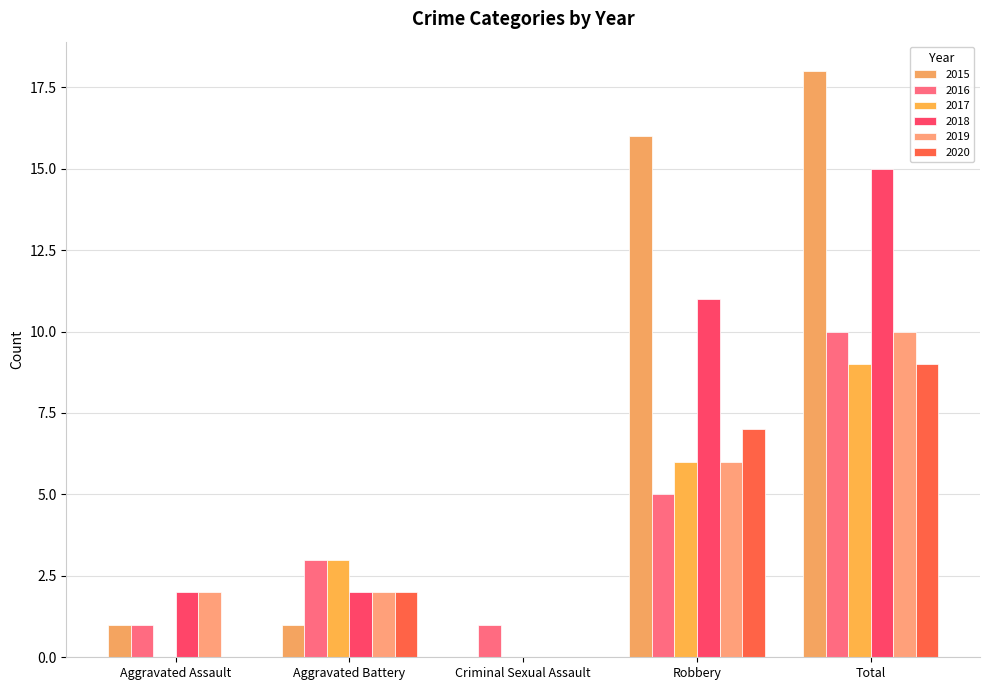

At which label is 2016 closest to 5?

Robbery